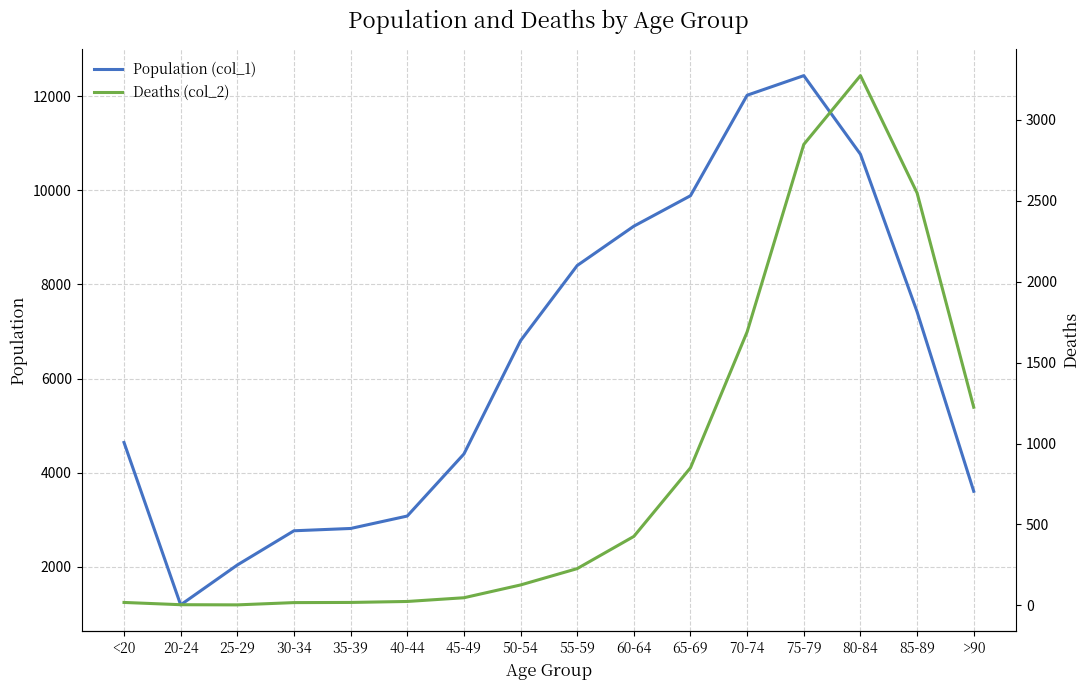

How many interior local valleys does the Deaths (col_2) series have?

1